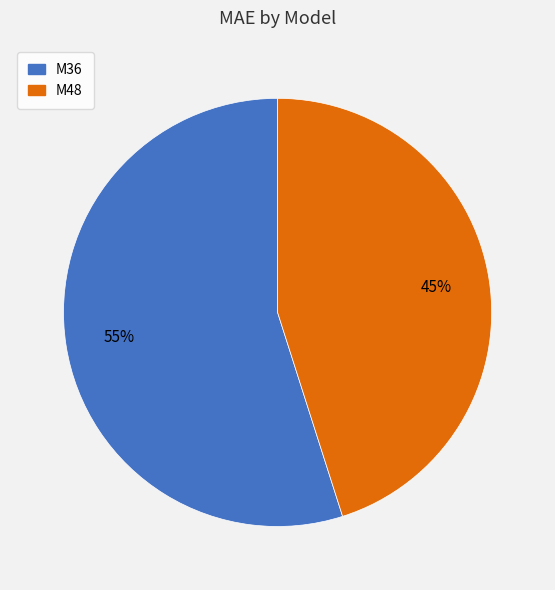

Is it true that M48 is 45% of the pie?

True